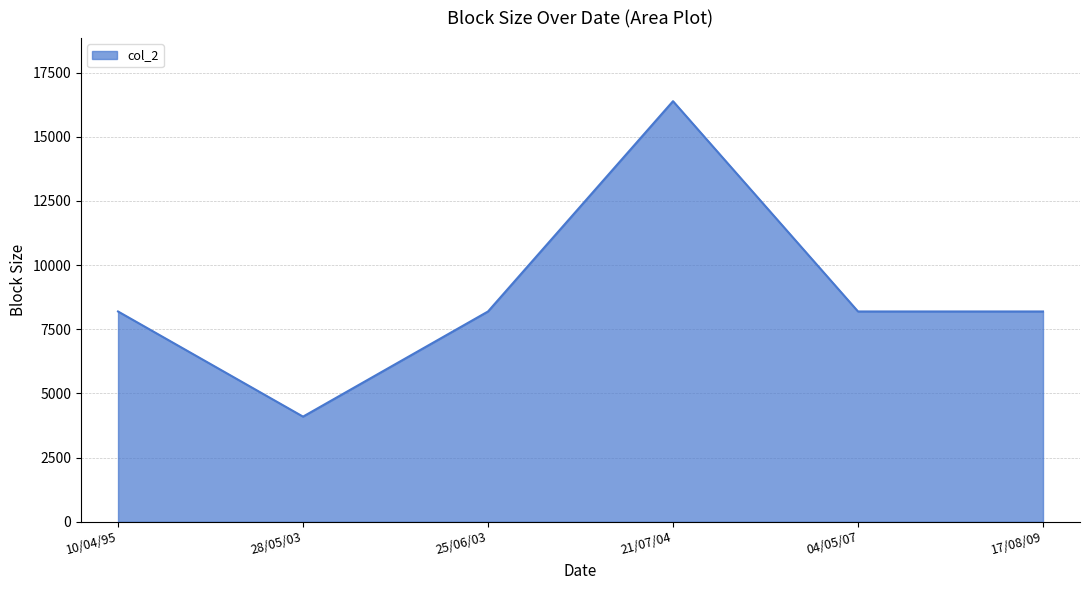

What is the greatest value displayed?

16384